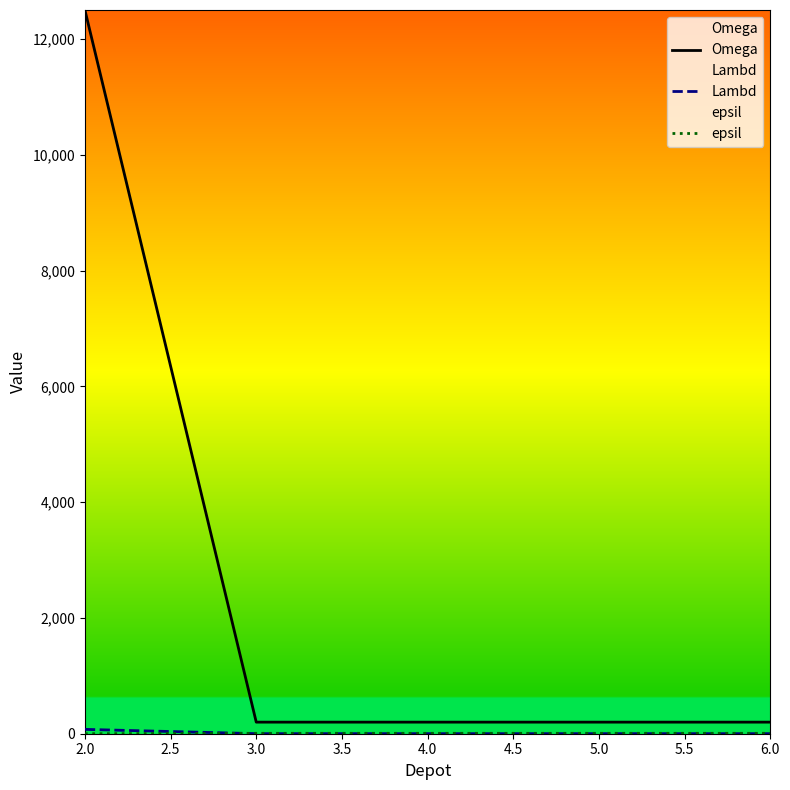

Which series has the largest total across all categories?

Omega